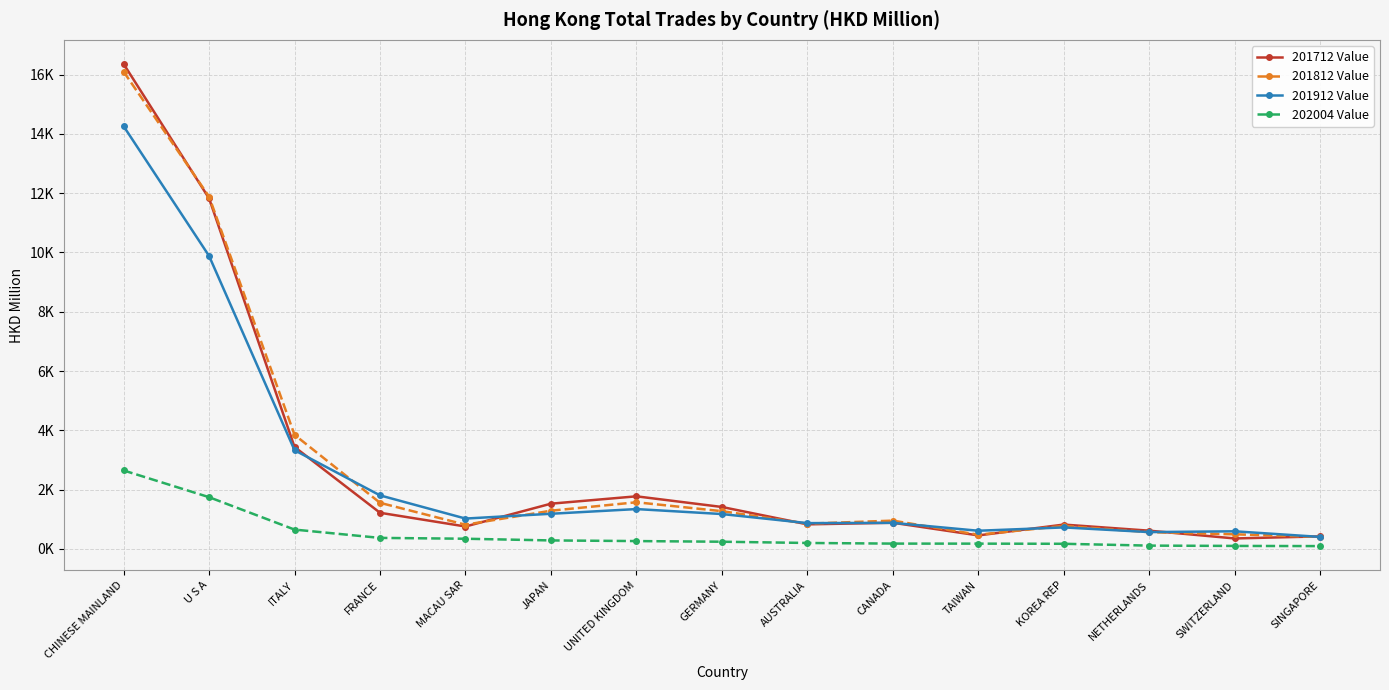

Reading left to right, list all the values displayed in this chart.

201712 Value: 16361.1	11825.4	3438.6	1218.5	755.2	1525.0	1773.5	1414.1	827.5	882.2	454.3	819.9	614.2	352.1	422.0
201812 Value: 16101.8	11885.5	3847.4	1554.5	815.6	1288.2	1572.8	1272.6	850.5	953.3	477.5	774.8	564.0	492.2	403.5
201912 Value: 14261.1	9883.5	3328.6	1805.5	1023.0	1184.6	1343.2	1175.6	869.2	878.8	612.0	724.3	566.7	593.5	403.8
202004 Value: 2646.6	1744.2	651.1	370.7	342.5	285.2	263.5	241.6	199.5	178.3	176.9	172.0	110.3	100.0	94.2